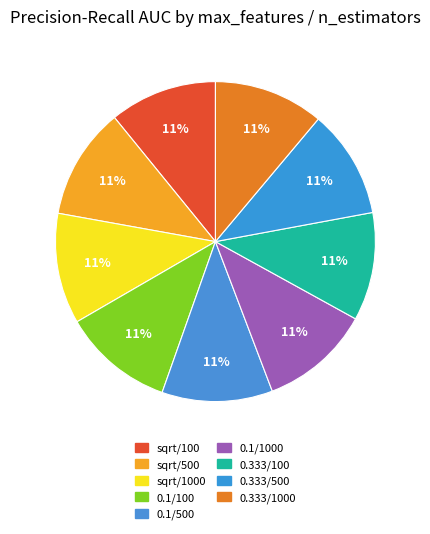

How many slices are in this pie chart?

9